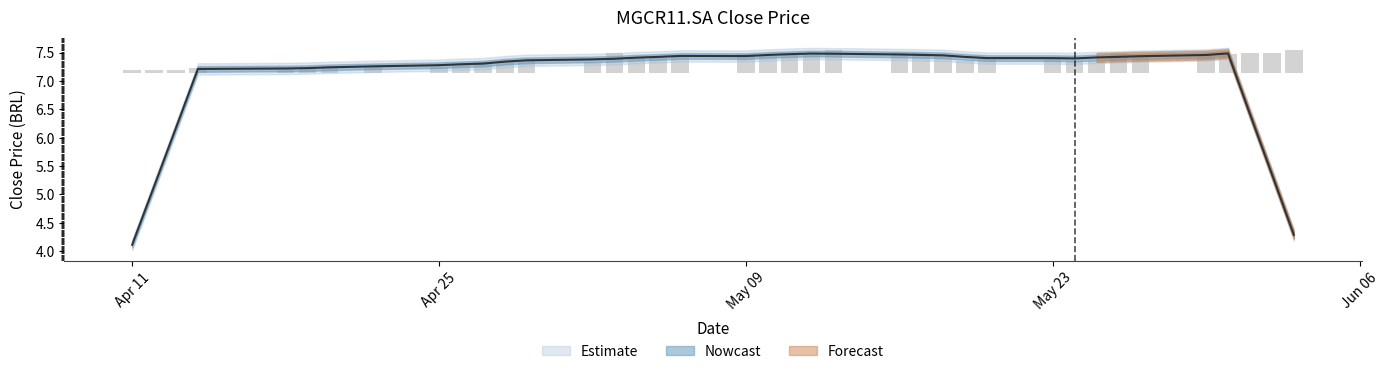

Which category has the lowest value across all series?

Apr 11